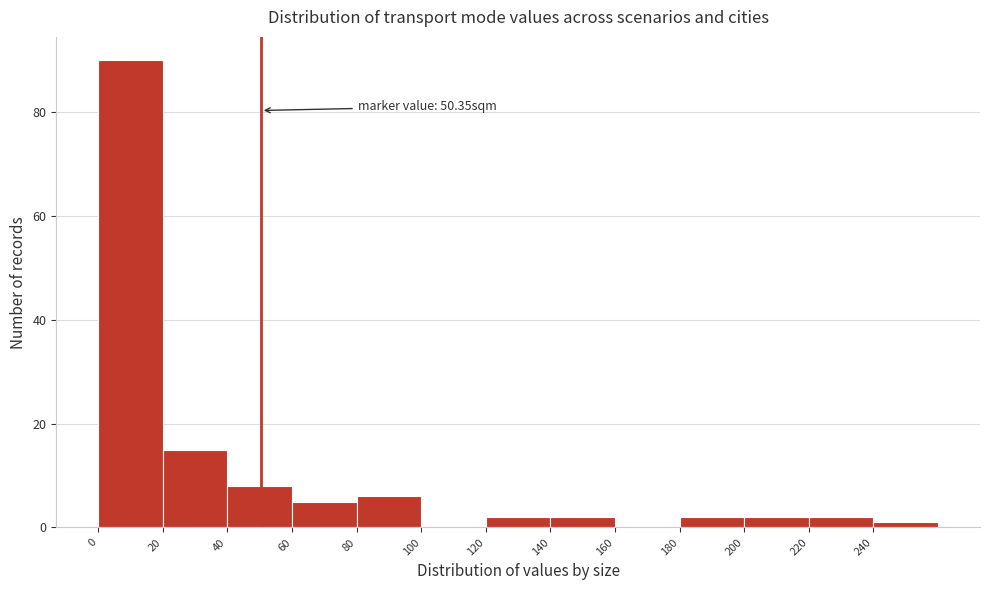

Over which range of the x-axis is the bar tallest?

0 to 20